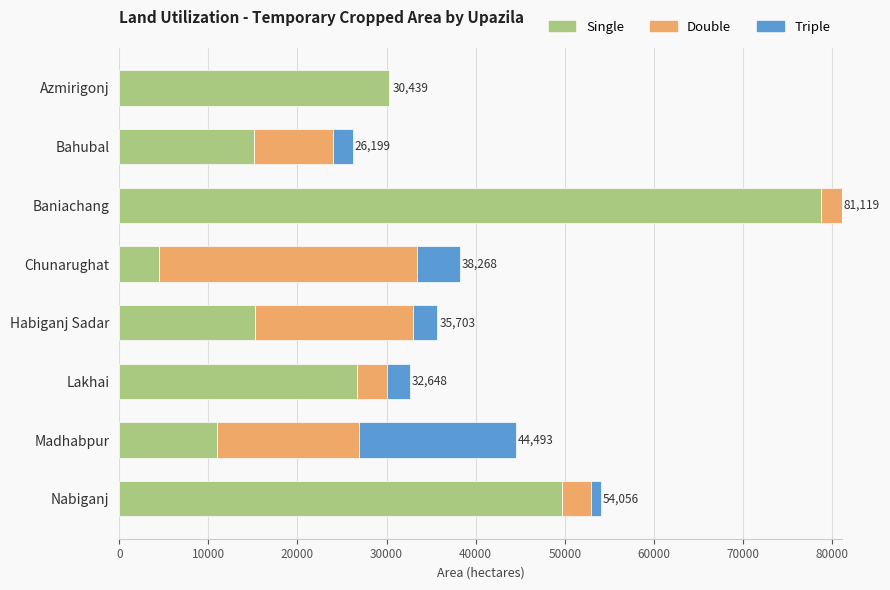

At which category is the sum across all series the highest?

Baniachang